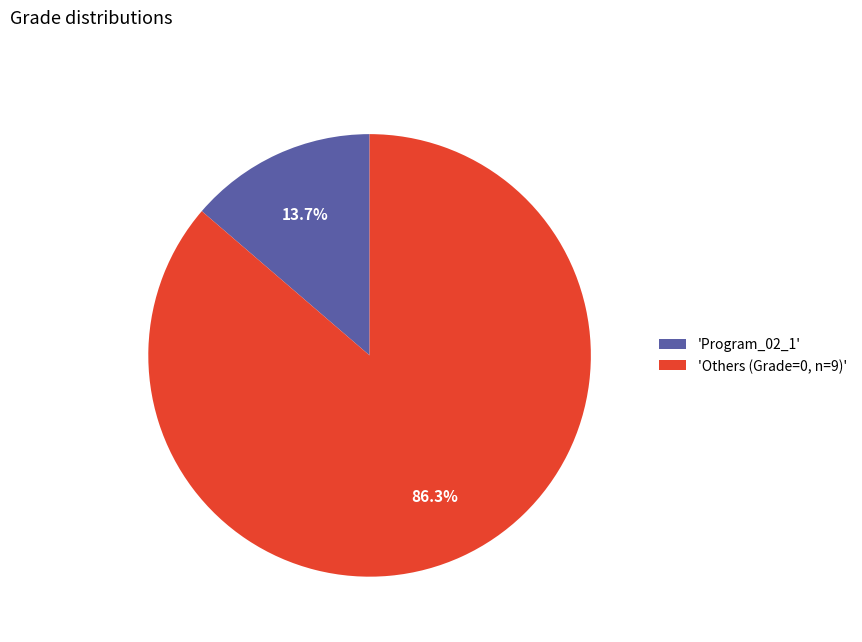

Which category has the biggest portion of the pie?

'Others (Grade=0, n=9)'